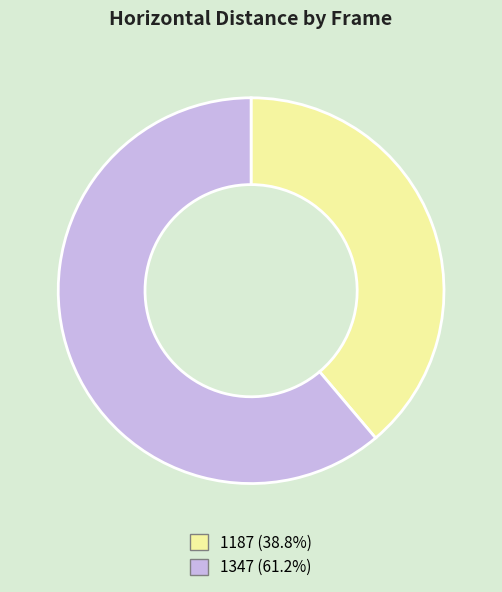

Rank the categories by value from highest to lowest.

1347, 1187